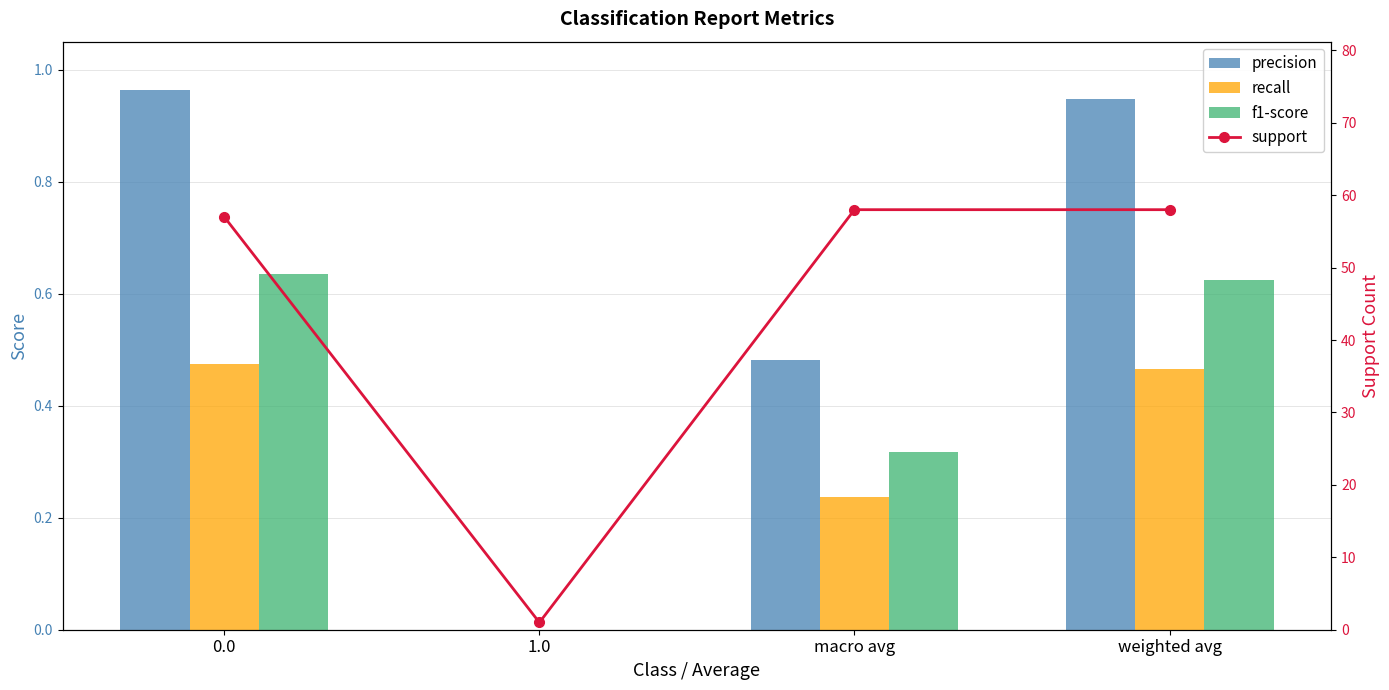

What is the spread (max minus min) of values at macro avg?

57.8